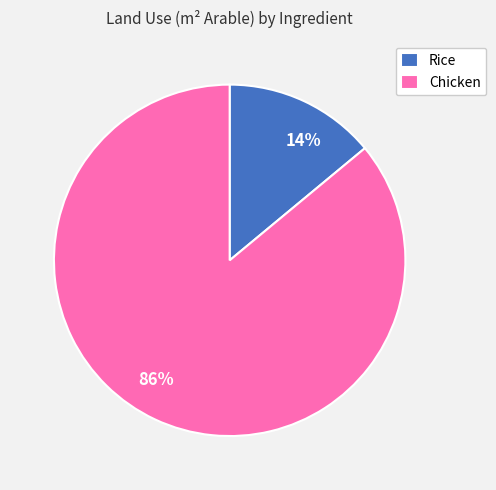

Which has a higher value, Rice or Chicken?

Chicken